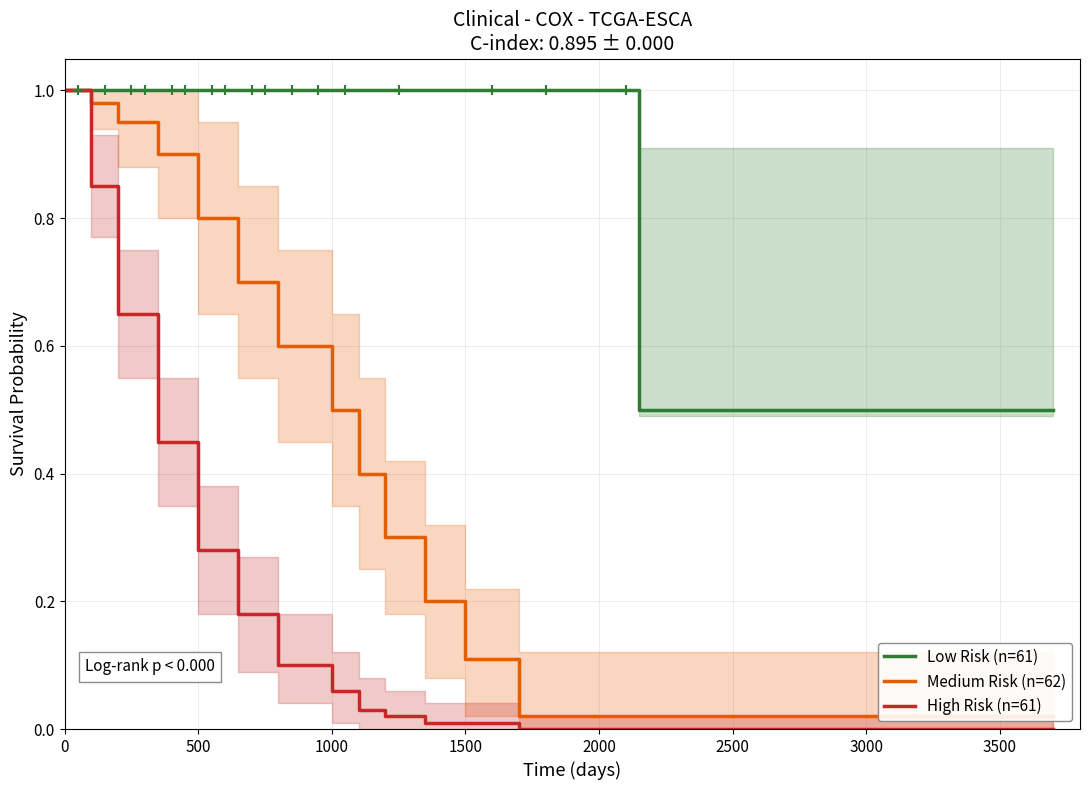

What is the difference between the maximum and minimum values in the Medium Risk (n=62) series?

1.0